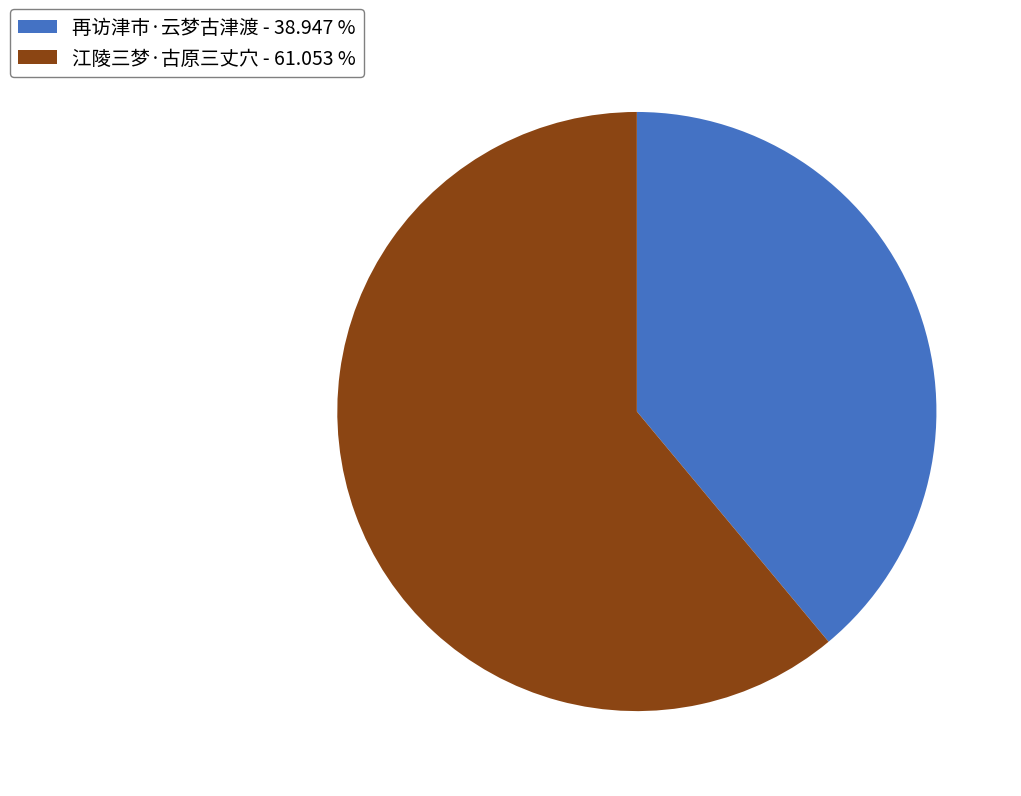

Which category has the biggest portion of the pie?

江陵三梦·古原三丈穴